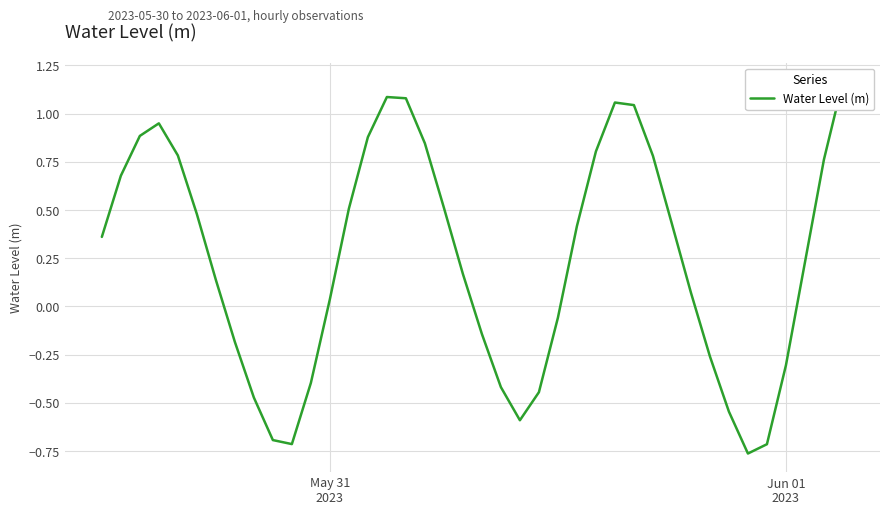

How many values are below zero?

15